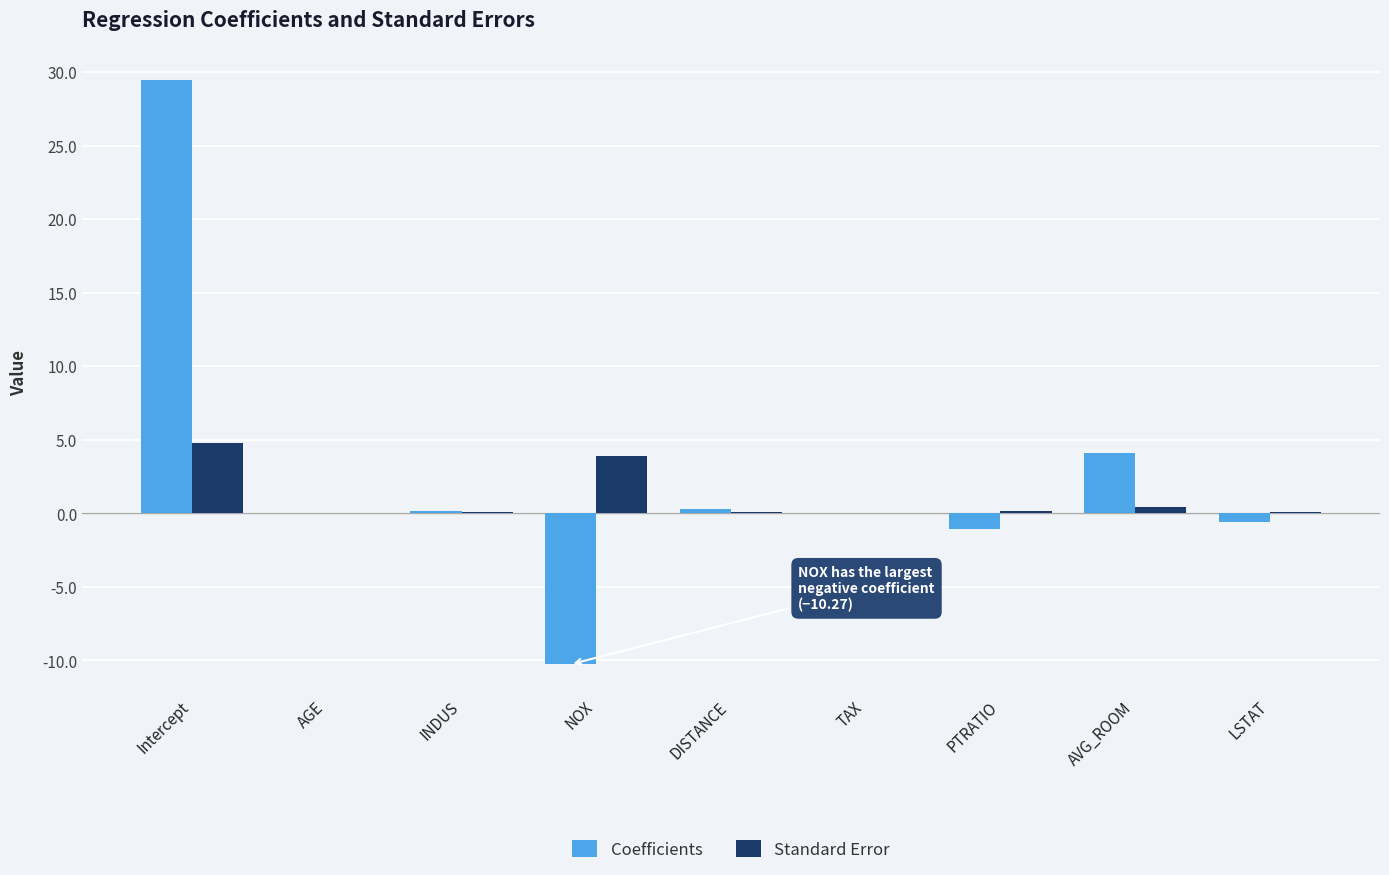

Where is Coefficients nearest to the value 9?

AVG_ROOM